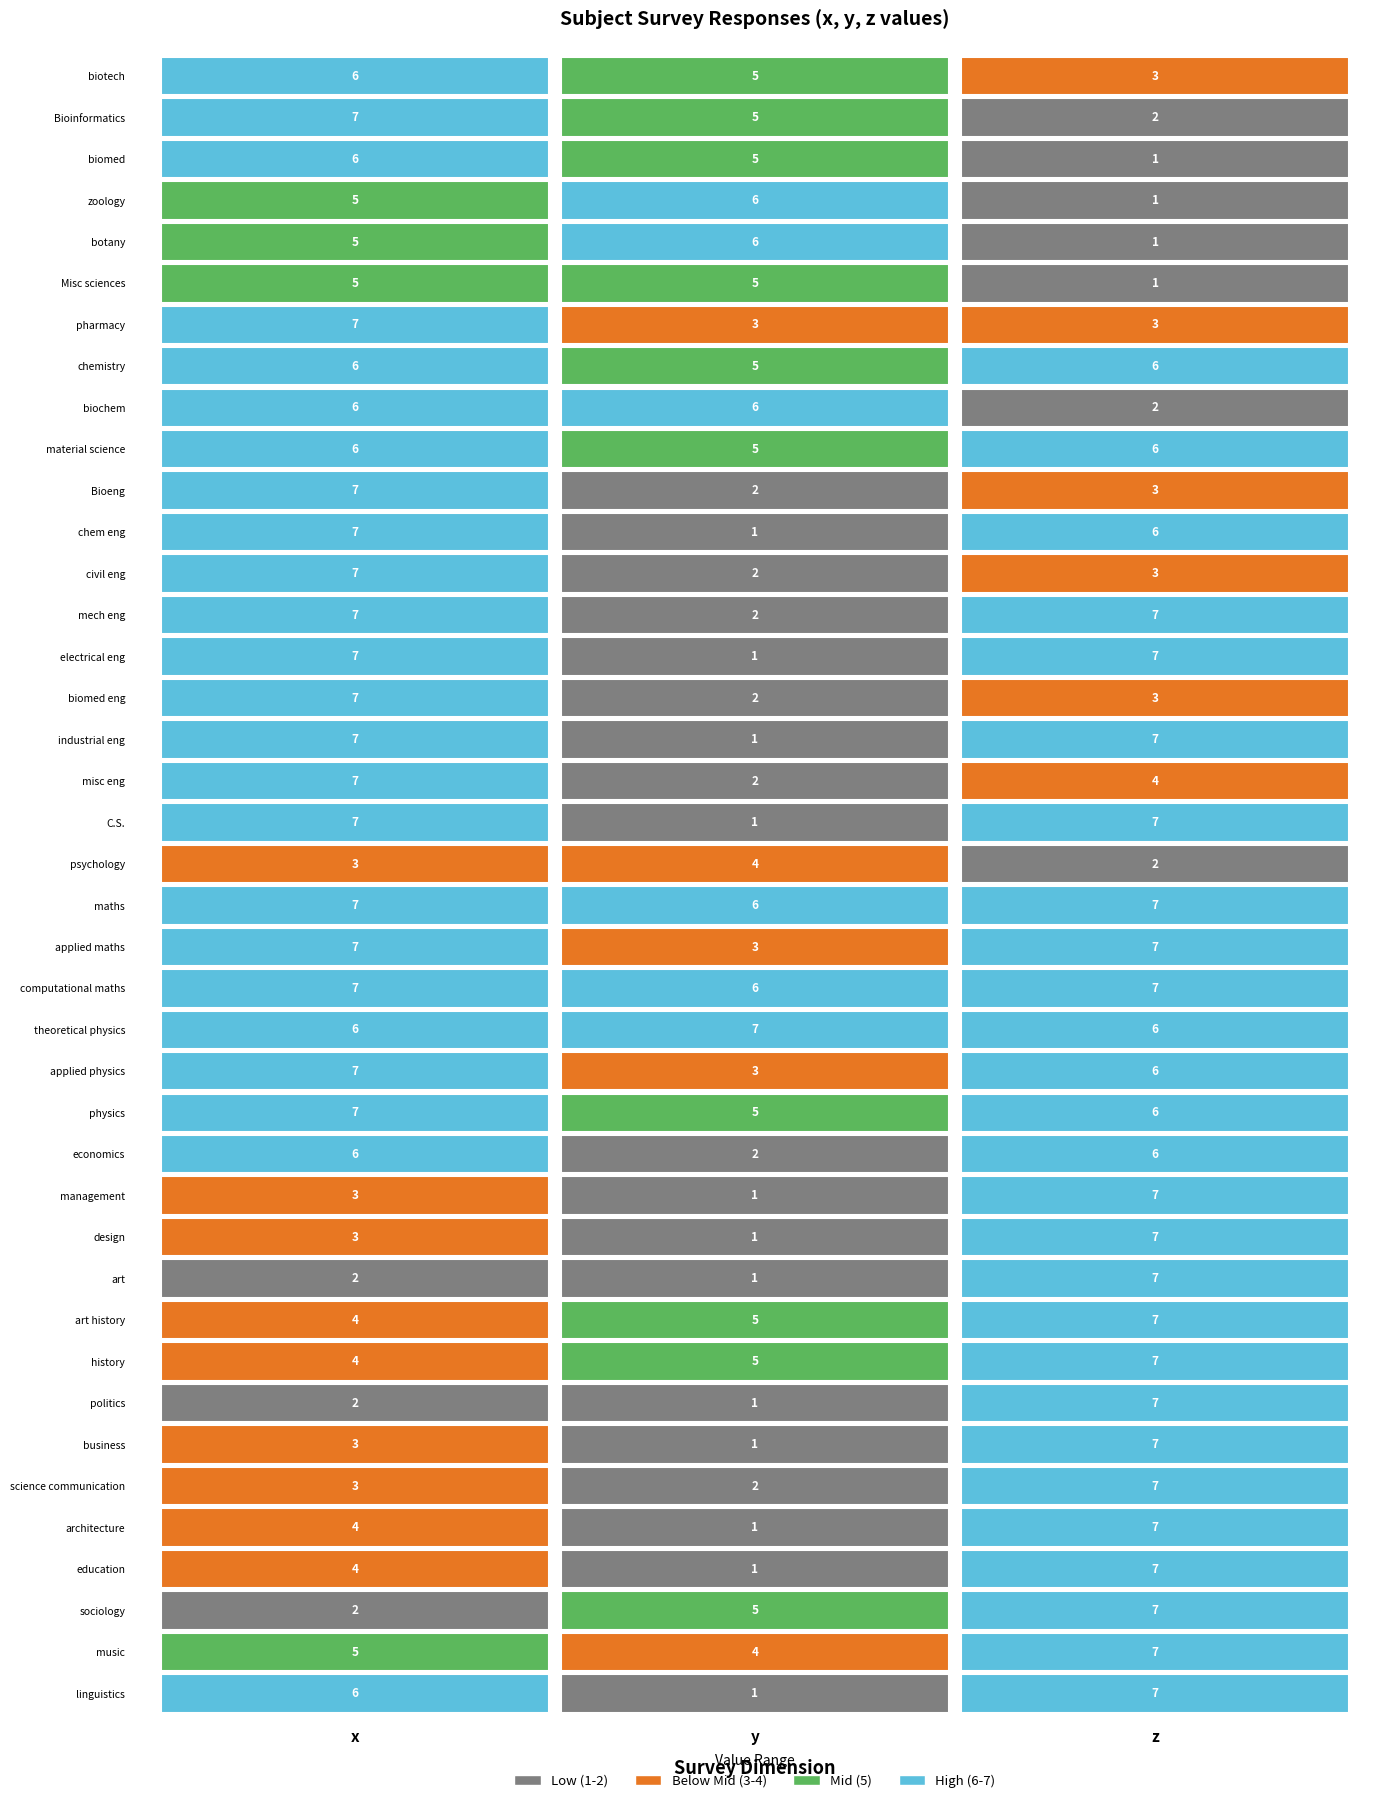

Reading left to right, extract all data points from this chart.

biotech: 0=6	1=5	2=3
Bioinformatics: 0=7	1=5	2=2
biomed: 0=6	1=5	2=1
zoology: 0=5	1=6	2=1
botany: 0=5	1=6	2=1
Misc sciences: 0=5	1=5	2=1
pharmacy: 0=7	1=3	2=3
chemistry: 0=6	1=5	2=6
biochem: 0=6	1=6	2=2
material science: 0=6	1=5	2=6
Bioeng: 0=7	1=2	2=3
chem eng: 0=7	1=1	2=6
civil eng: 0=7	1=2	2=3
mech eng: 0=7	1=2	2=7
electrical eng: 0=7	1=1	2=7
biomed eng: 0=7	1=2	2=3
industrial eng: 0=7	1=1	2=7
misc eng: 0=7	1=2	2=4
C.S.: 0=7	1=1	2=7
psychology: 0=3	1=4	2=2
maths: 0=7	1=6	2=7
applied maths: 0=7	1=3	2=7
computational maths: 0=7	1=6	2=7
theoretical physics: 0=6	1=7	2=6
applied physics: 0=7	1=3	2=6
physics: 0=7	1=5	2=6
economics: 0=6	1=2	2=6
management: 0=3	1=1	2=7
design: 0=3	1=1	2=7
art: 0=2	1=1	2=7
art history: 0=4	1=5	2=7
history: 0=4	1=5	2=7
politics: 0=2	1=1	2=7
business: 0=3	1=1	2=7
science communication: 0=3	1=2	2=7
architecture: 0=4	1=1	2=7
education: 0=4	1=1	2=7
sociology: 0=2	1=5	2=7
music: 0=5	1=4	2=7
linguistics: 0=6	1=1	2=7